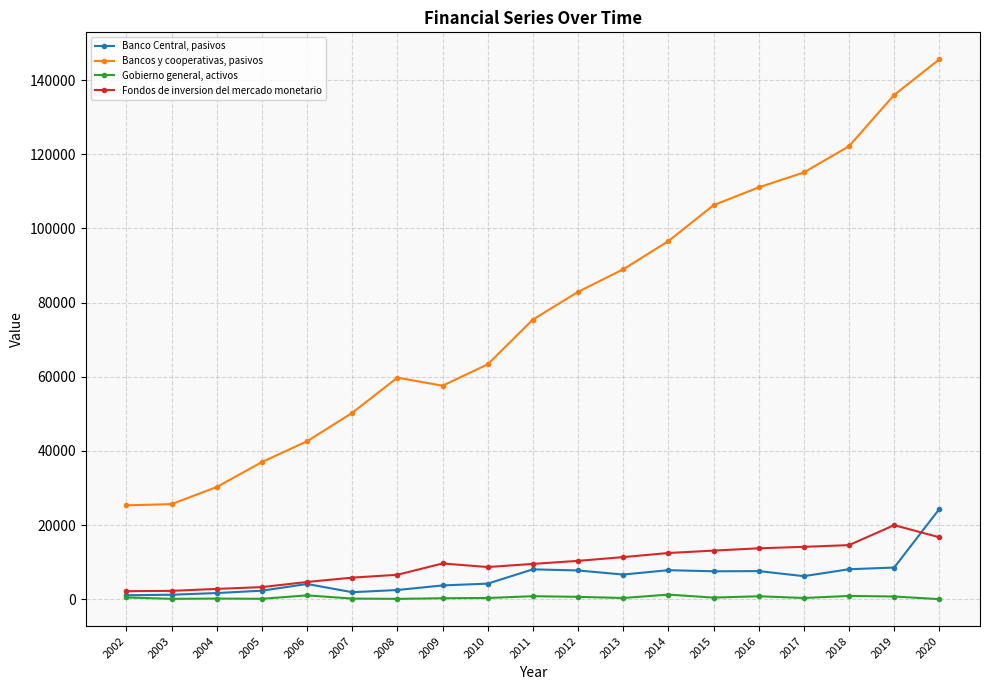

Is the value of Fondos de inversion del mercado monetario at 2018 greater than the value of Banco Central, pasivos at 2020?

No